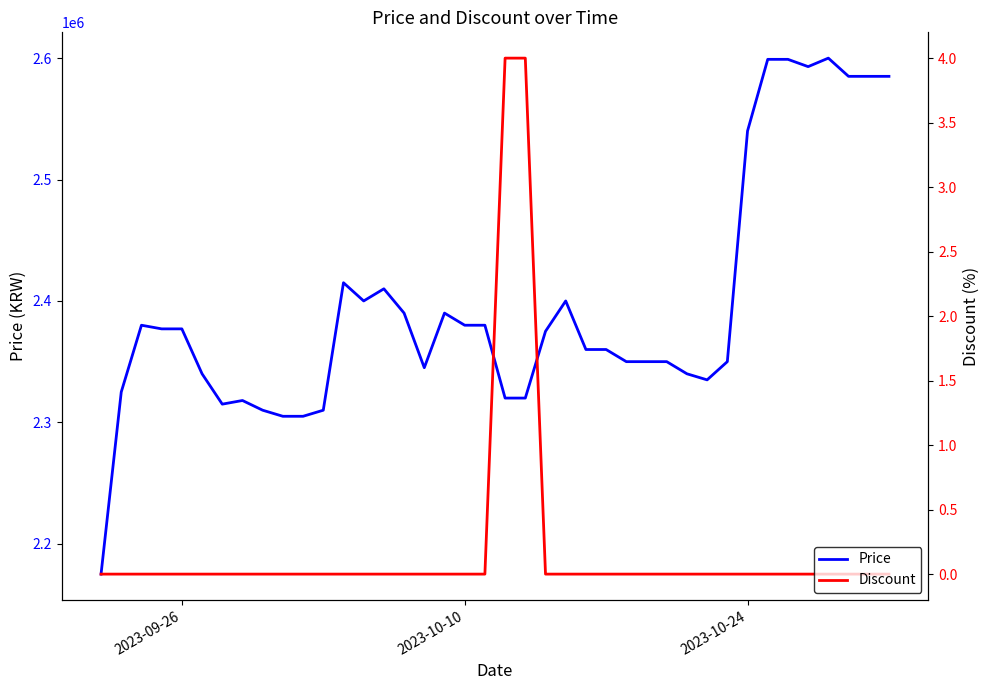

Reading left to right, transcribe all the data shown in this chart.

Price: 2175000	2325000	2380000	2377000	2377000	2340000	2315000	2318000	2310000	2305000	2305000	2310000	2415000	2400000	2410000	2390000	2345000	2390000	2380000	2380000	2320000	2320000	2375000	2400000	2360000	2360000	2350000	2350000	2350000	2340000	2335000	2350000	2540000	2599000	2599000	2593000	2600000	2585000	2585000	2585000
Discount: 0	0	0	0	0	0	0	0	0	0	0	0	0	0	0	0	0	0	0	0	4	4	0	0	0	0	0	0	0	0	0	0	0	0	0	0	0	0	0	0